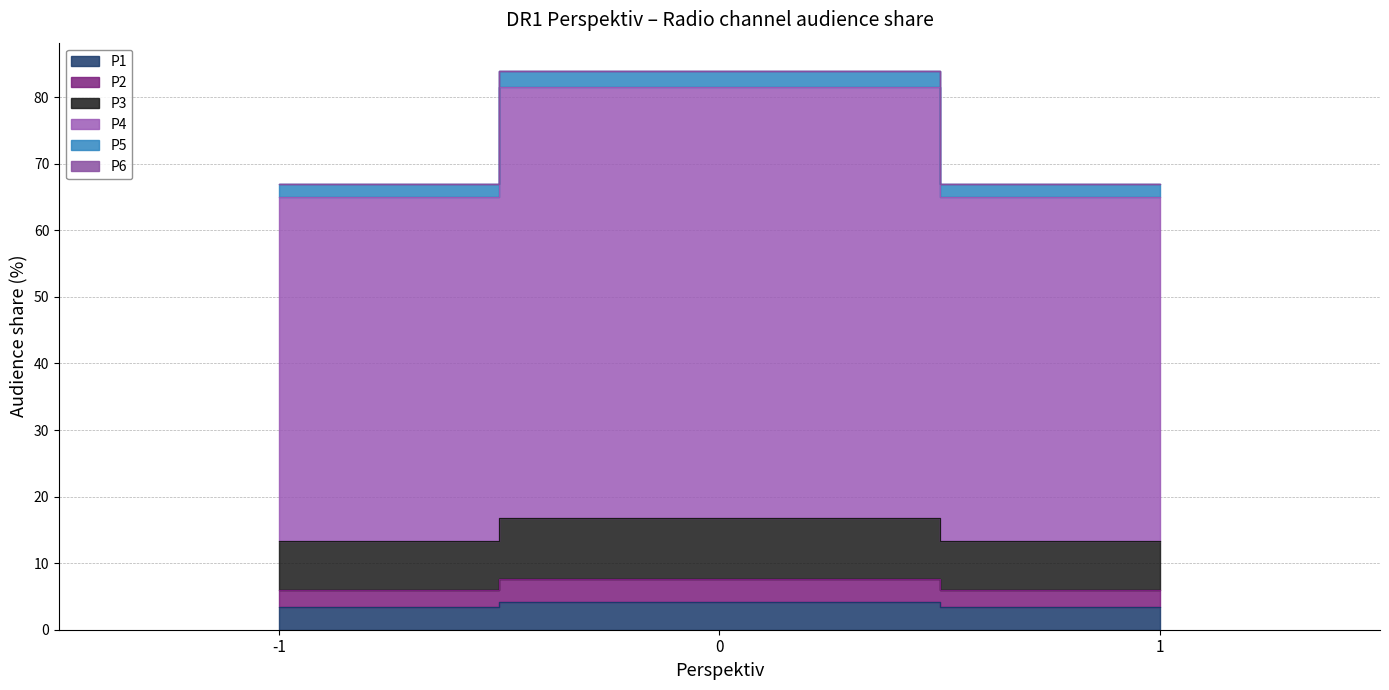

Where is P5 nearest to the value 75?

-1